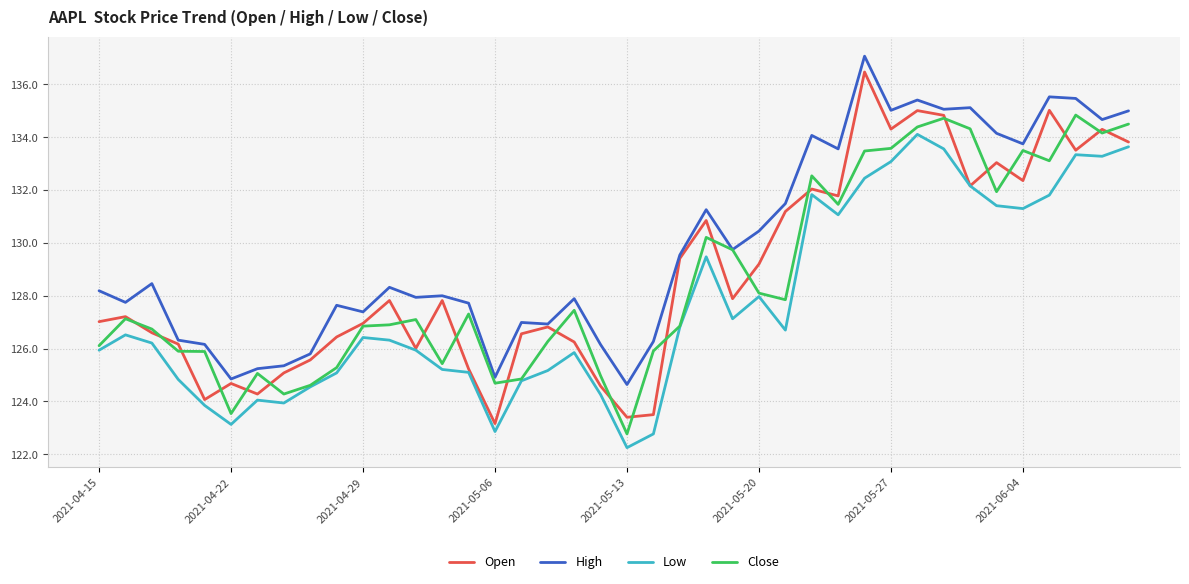

What is the greatest value displayed?

137.1